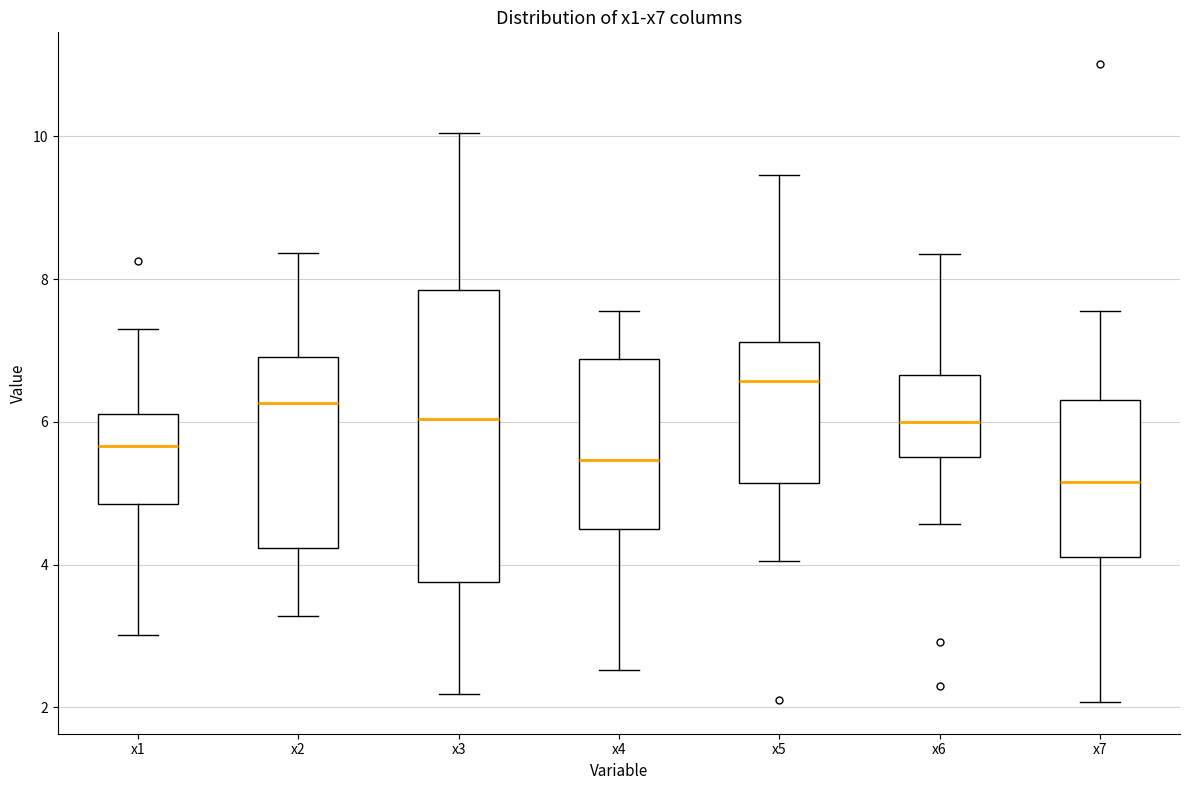

Which box is the tallest, from its lower edge to its upper edge?

x3